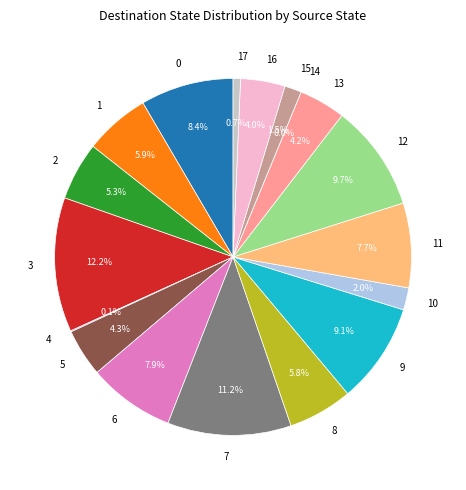

Is the sum of 2 and 8 greater than half?

No